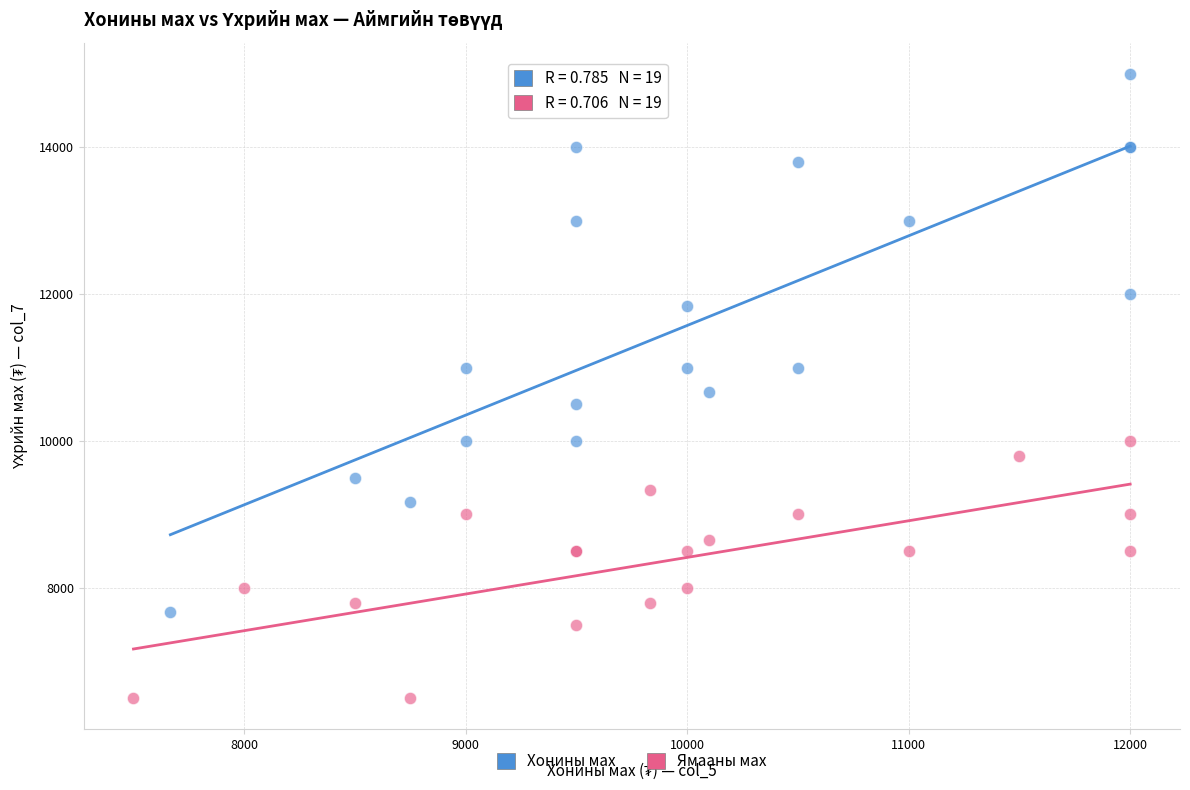

Which series reaches the maximum Y coordinate?

Хонины мах